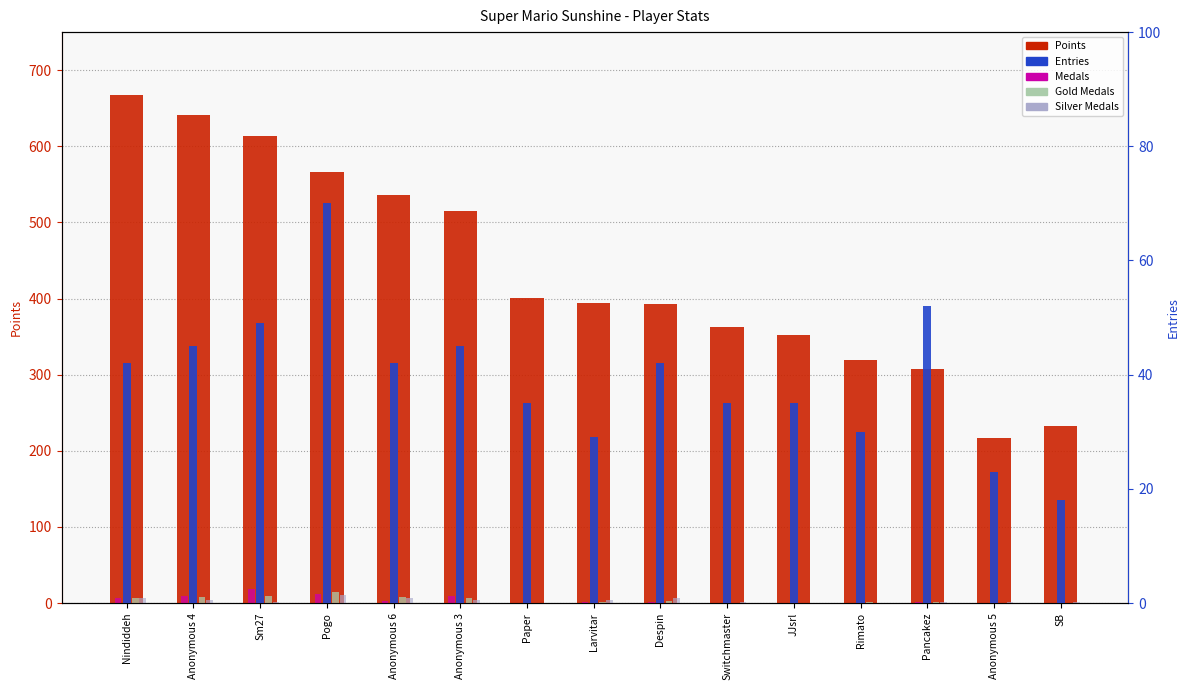

How many values in the Gold Medals series are below 1?

5